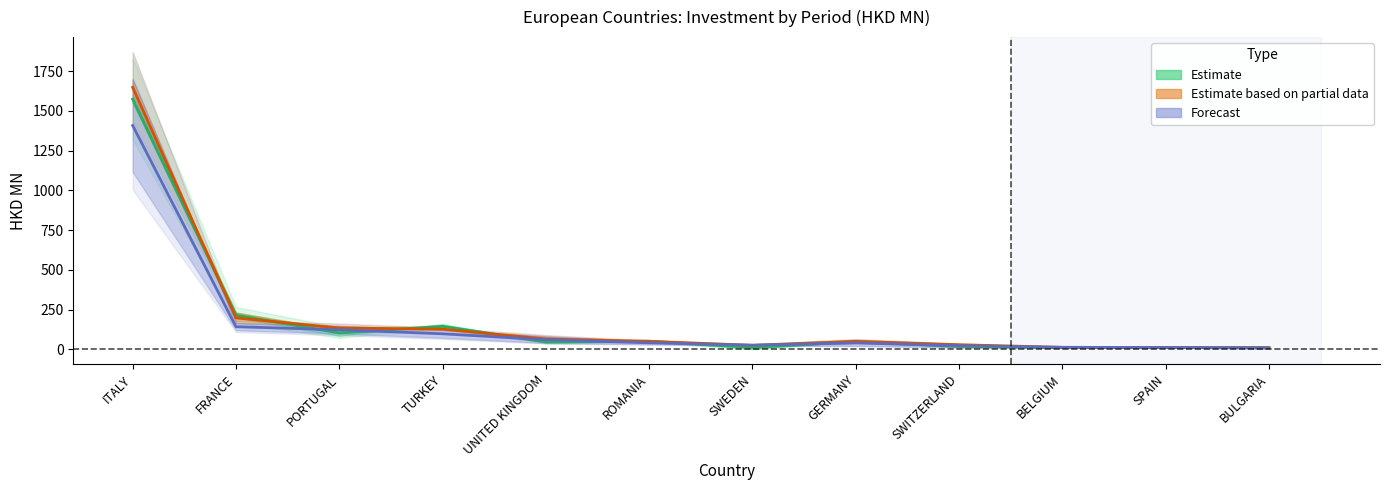

The 201612 series shows 71.9 at GERMANY. True or false?

False